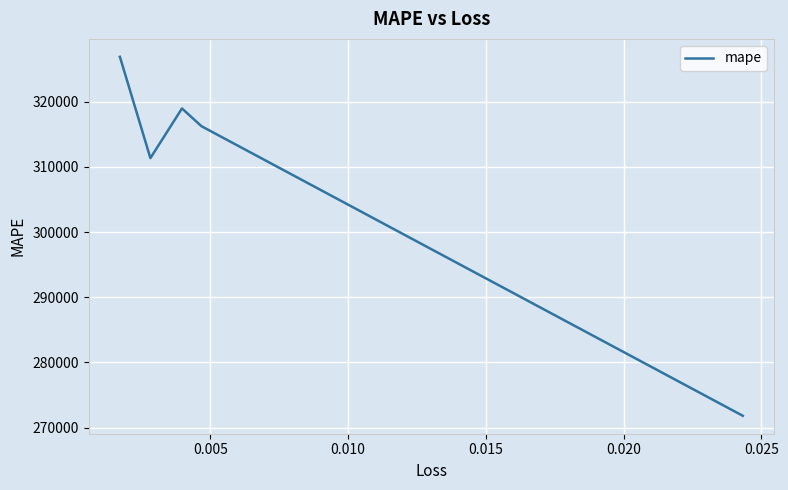

What is the difference between the maximum and second lowest values?

15545.1